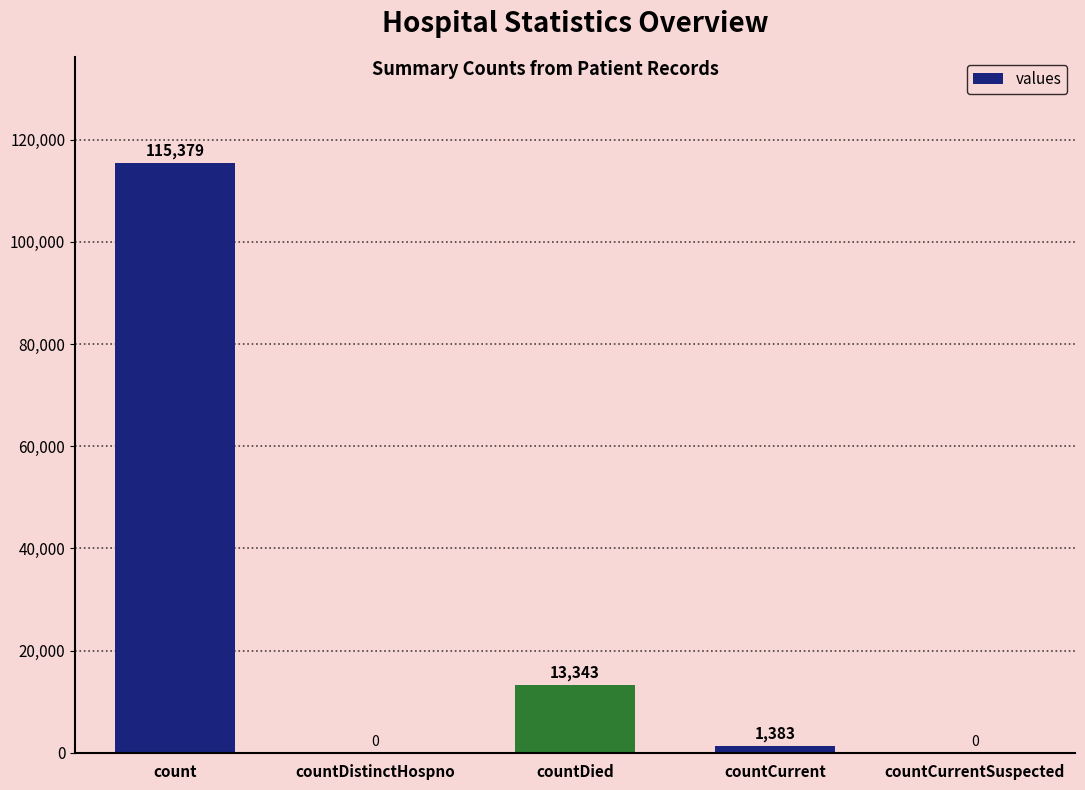

Read the value at countCurrent, to the nearest 10.

1380